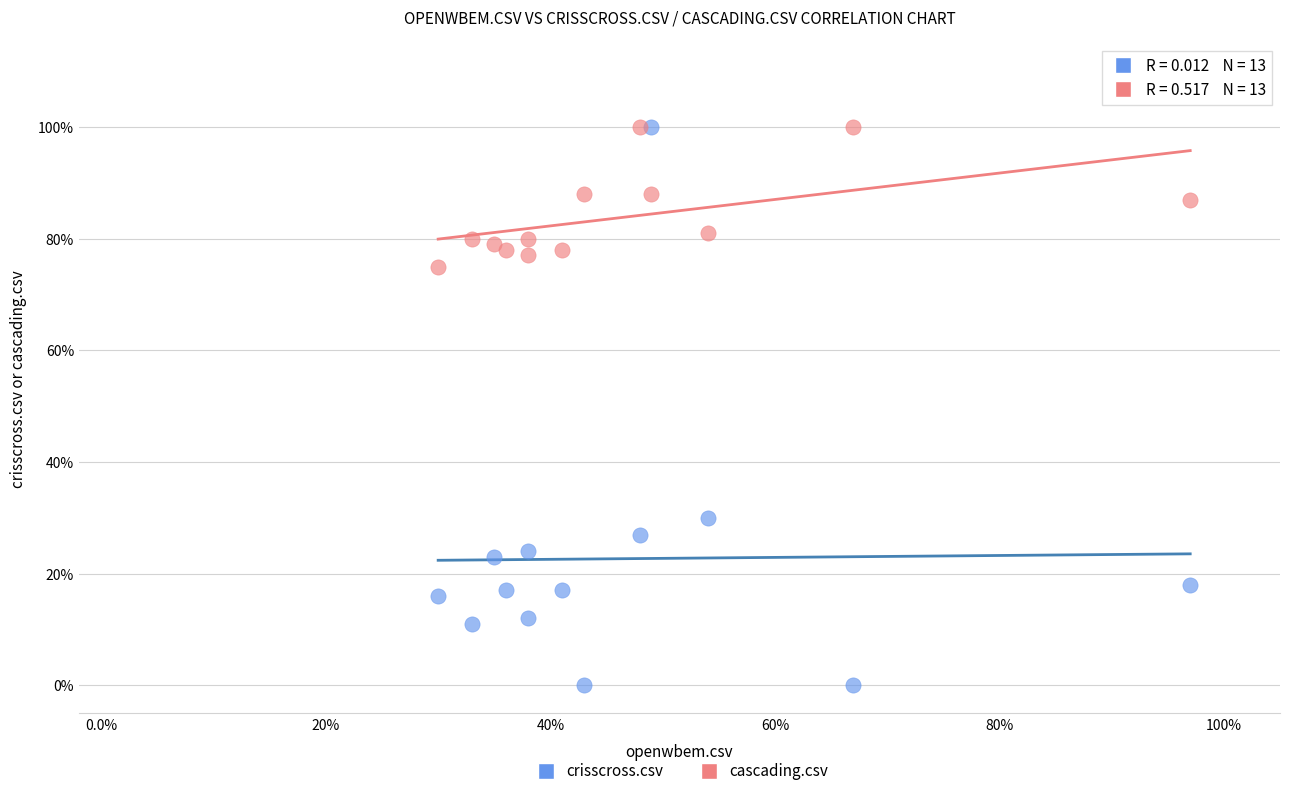

Which series contains the lowest Y value?

crisscross.csv